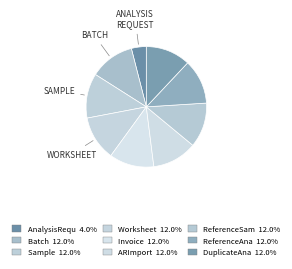

Rank the categories by value from highest to lowest.

Batch, Sample, Worksheet, Invoice, ARImport, ReferenceSample, ReferenceAnalysis, DuplicateAnalysis, AnalysisRequest